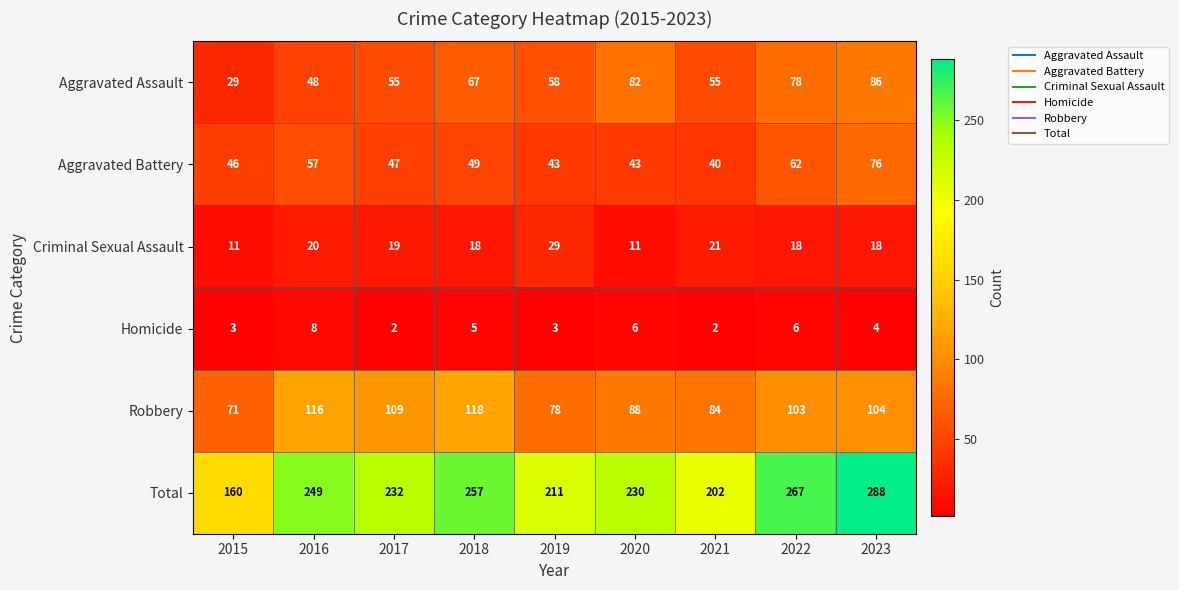

What is the highest value of the Aggravated Assault series?

86